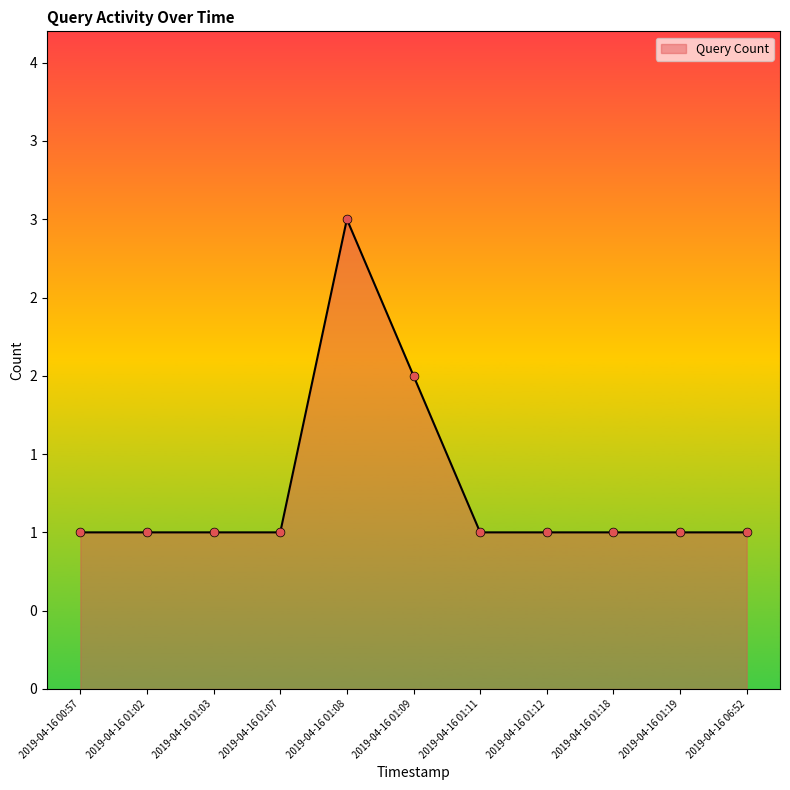

Between 2019-04-16 00:57 and 2019-04-16 01:19, which is larger?

2019-04-16 00:57